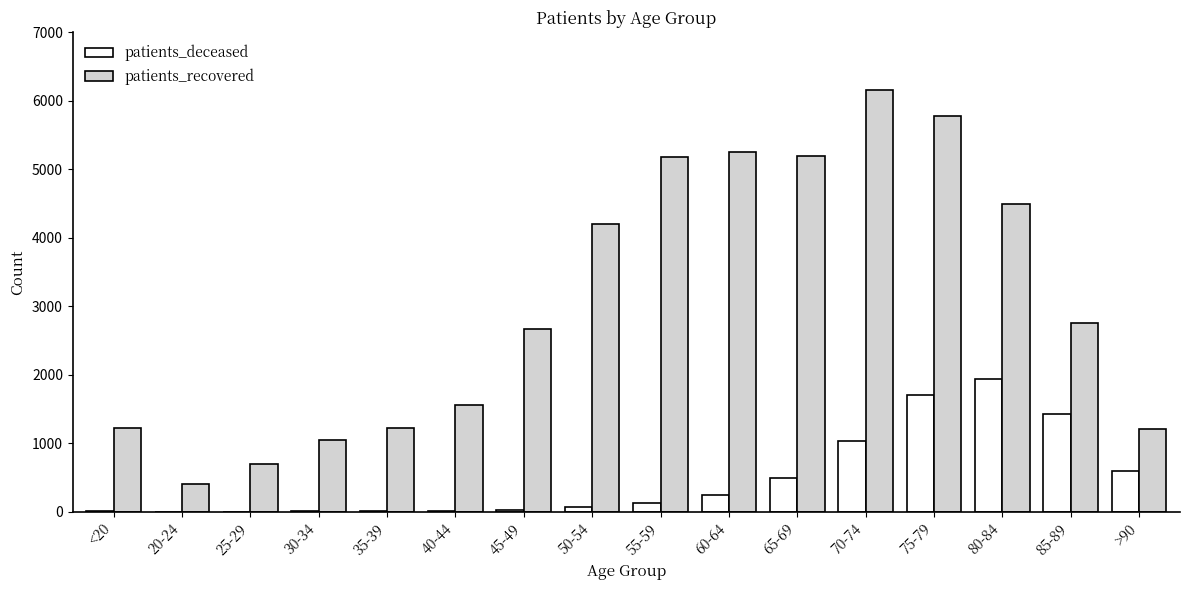

At which label does patients_deceased reach its peak?

80-84